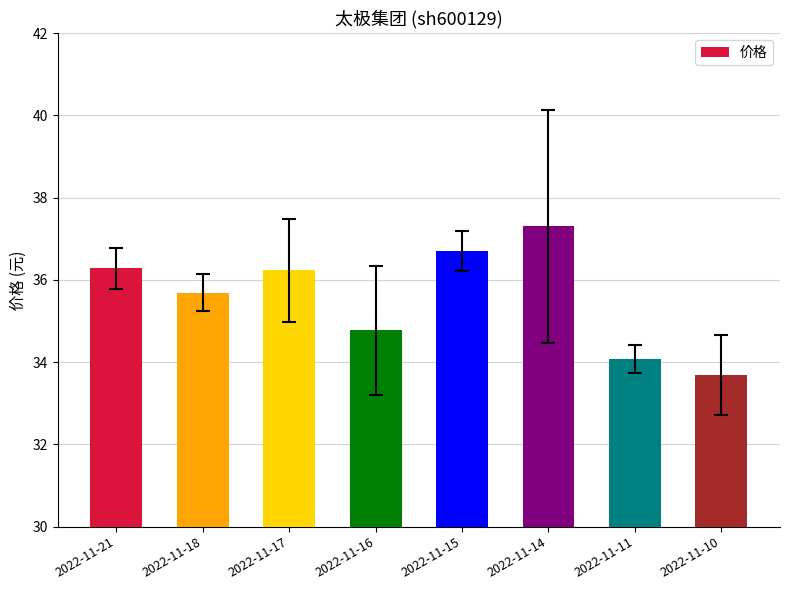

Is it true that the value at 2022-11-11 is 20.1?

False